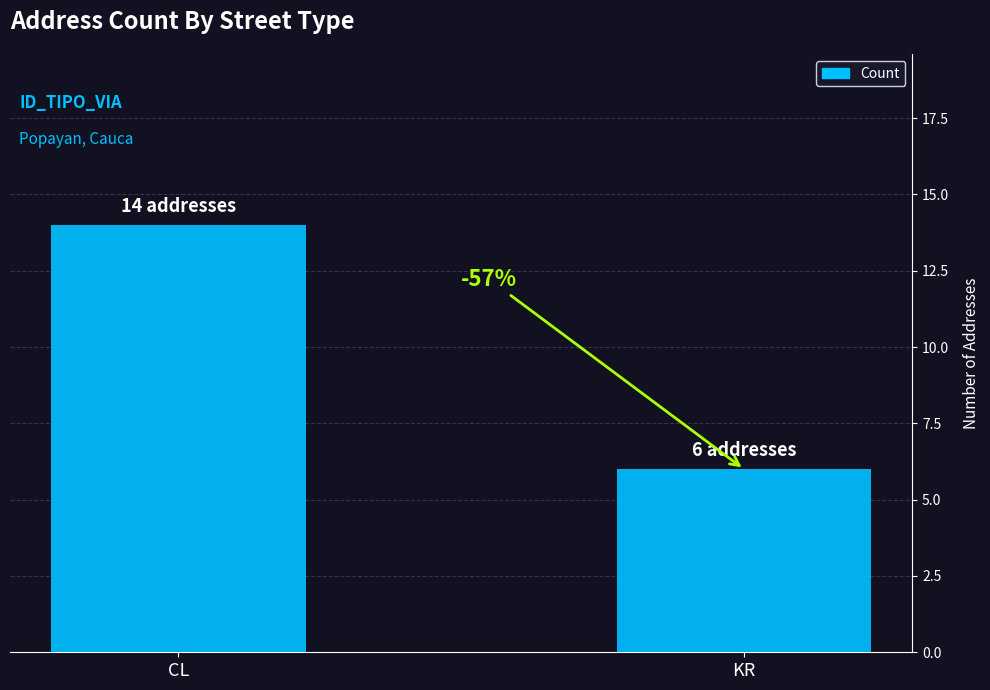

The value at KR is 6. True or false?

True